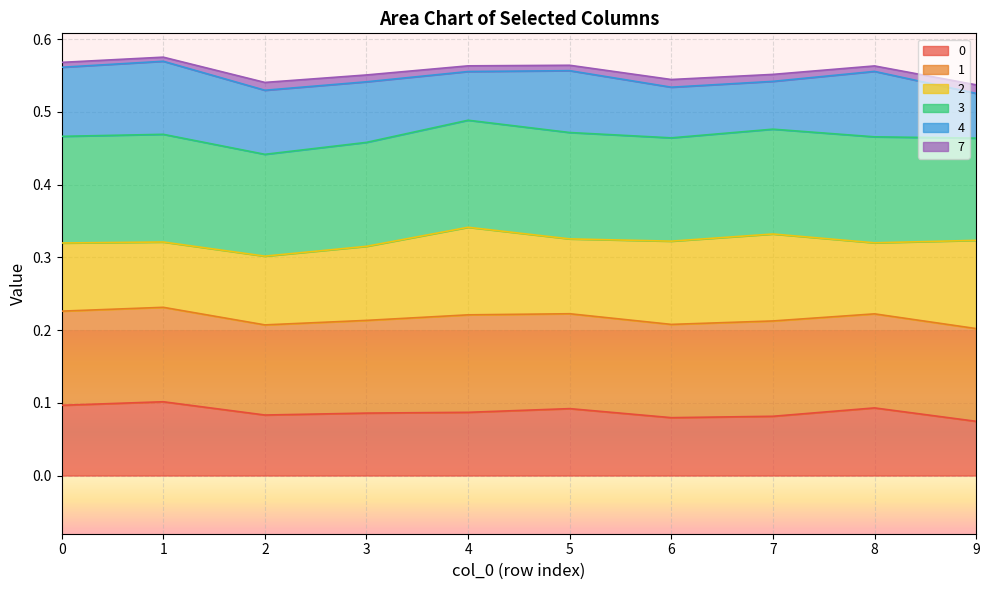

What is the average value of the 0 series?

0.1